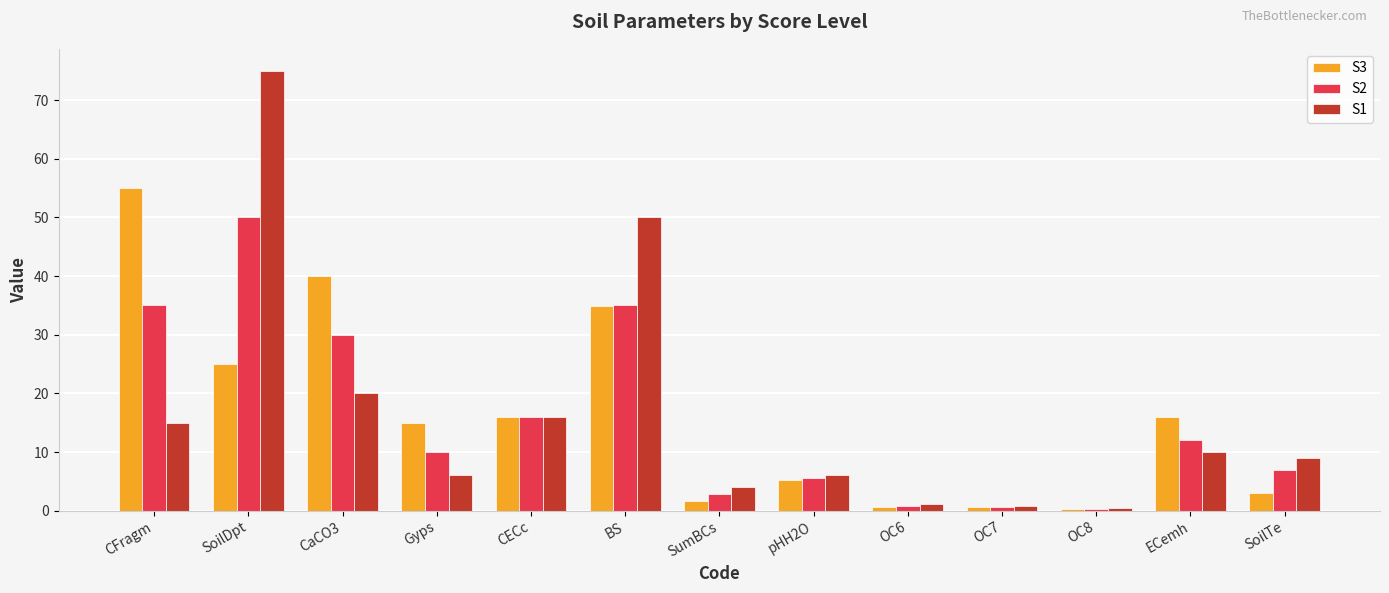

How many data points does each series have?

13